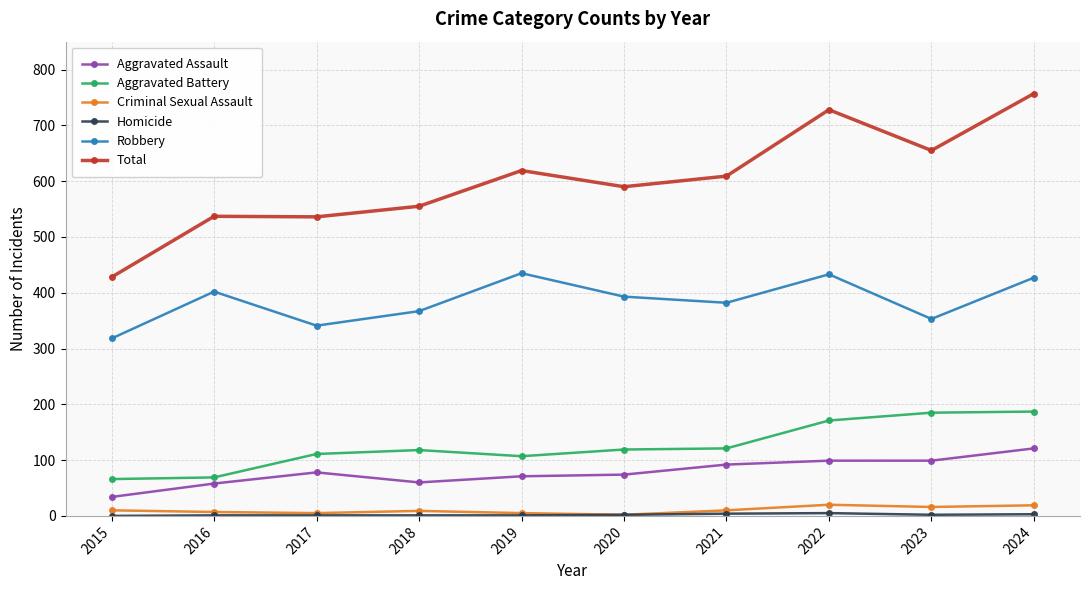

True or false: Robbery and Criminal Sexual Assault intersect in this chart.

False